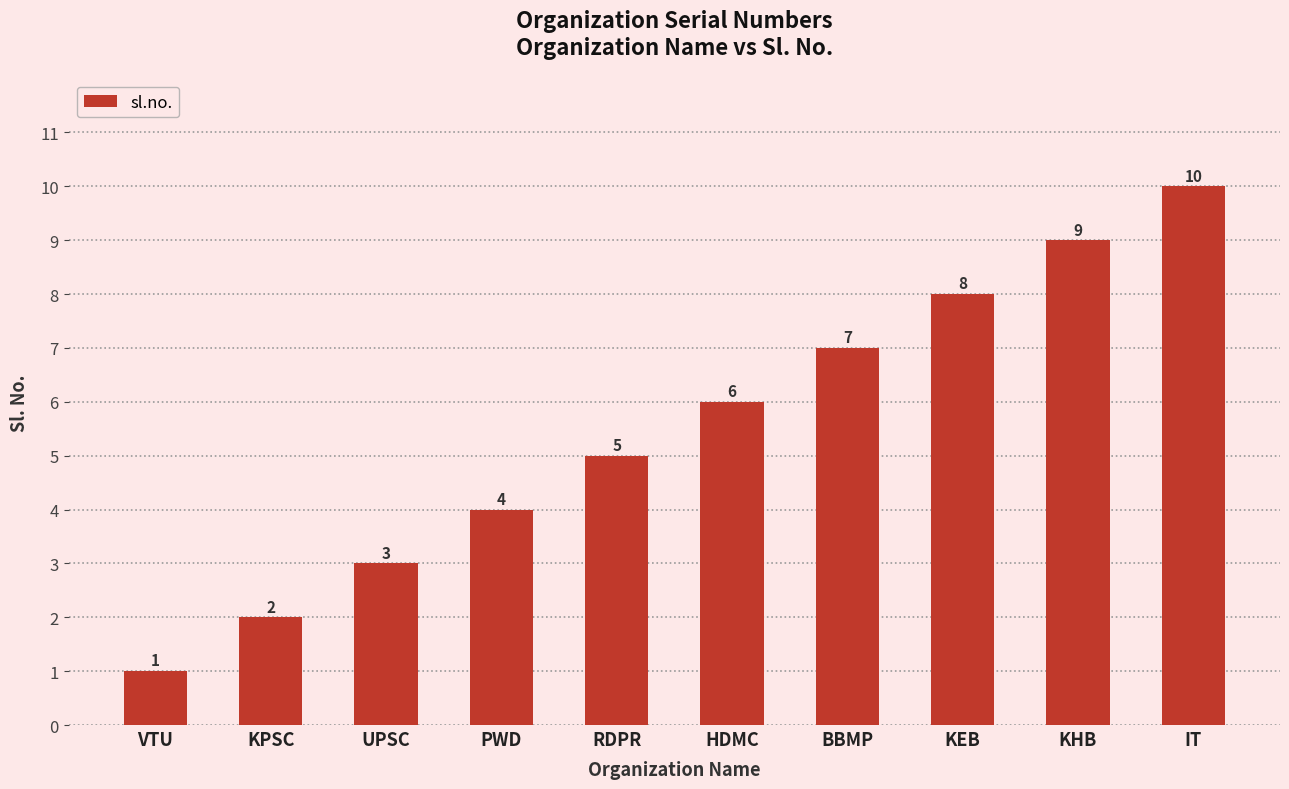

Does the chart contain any negative values?

No